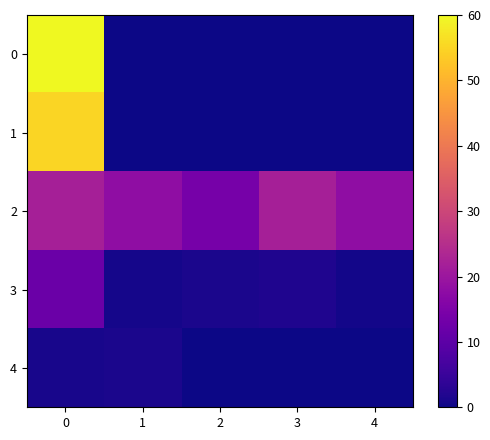

Count the number of data series in this chart.

5